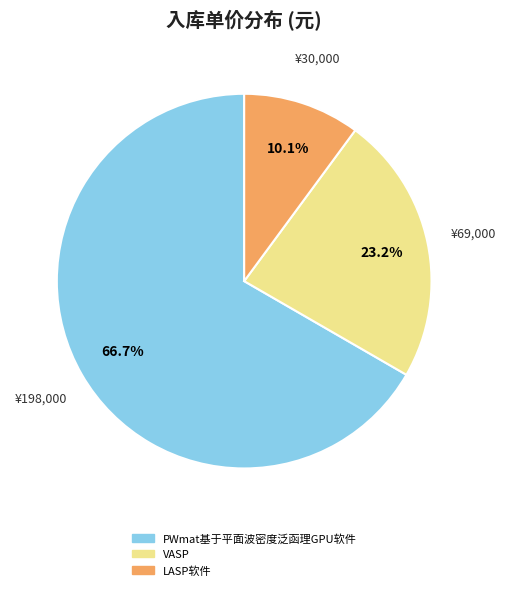

How many slices are in this pie chart?

3